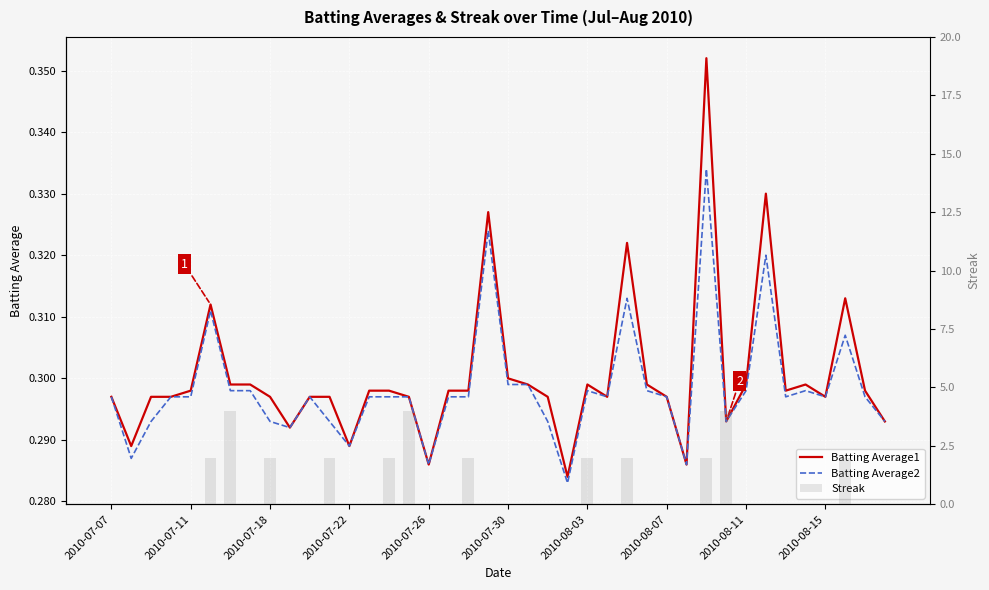

Between 2010-08-11 and 14, which series saw the biggest shift?

Batting Average2